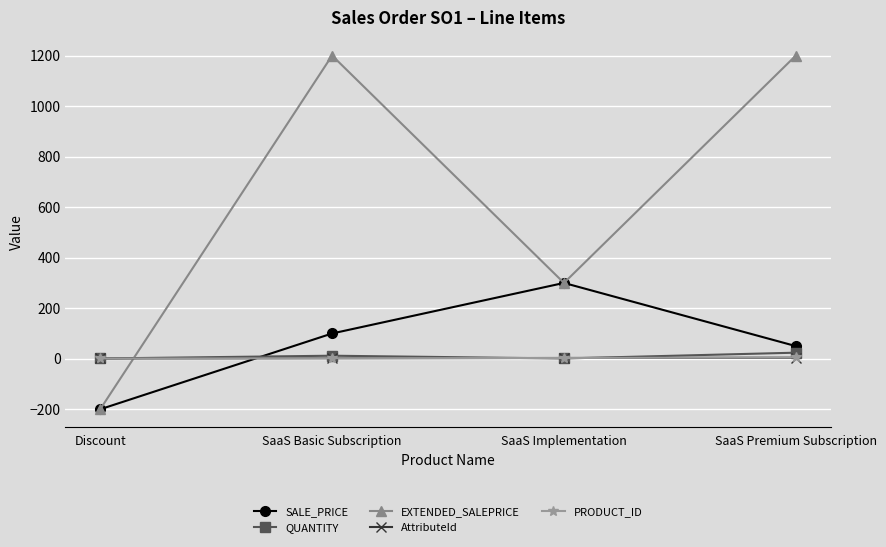

Between Discount and SaaS Premium Subscription, which series saw the biggest shift?

EXTENDED_SALEPRICE